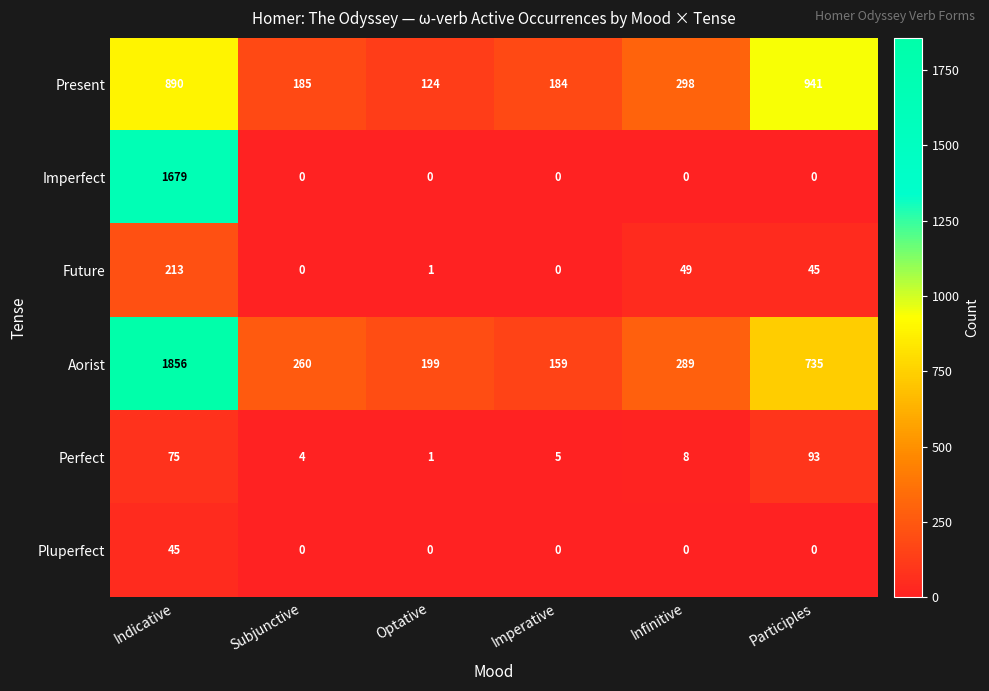

True or false: Aorist has a value of 735 at Participles.

True